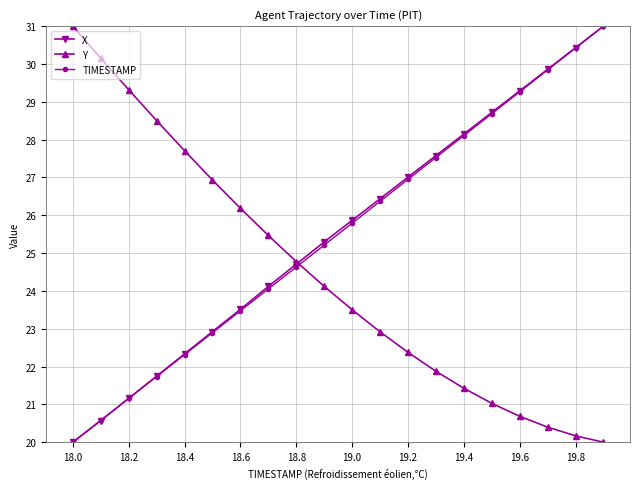

What are all the series names shown in the legend?

X, Y, TIMESTAMP